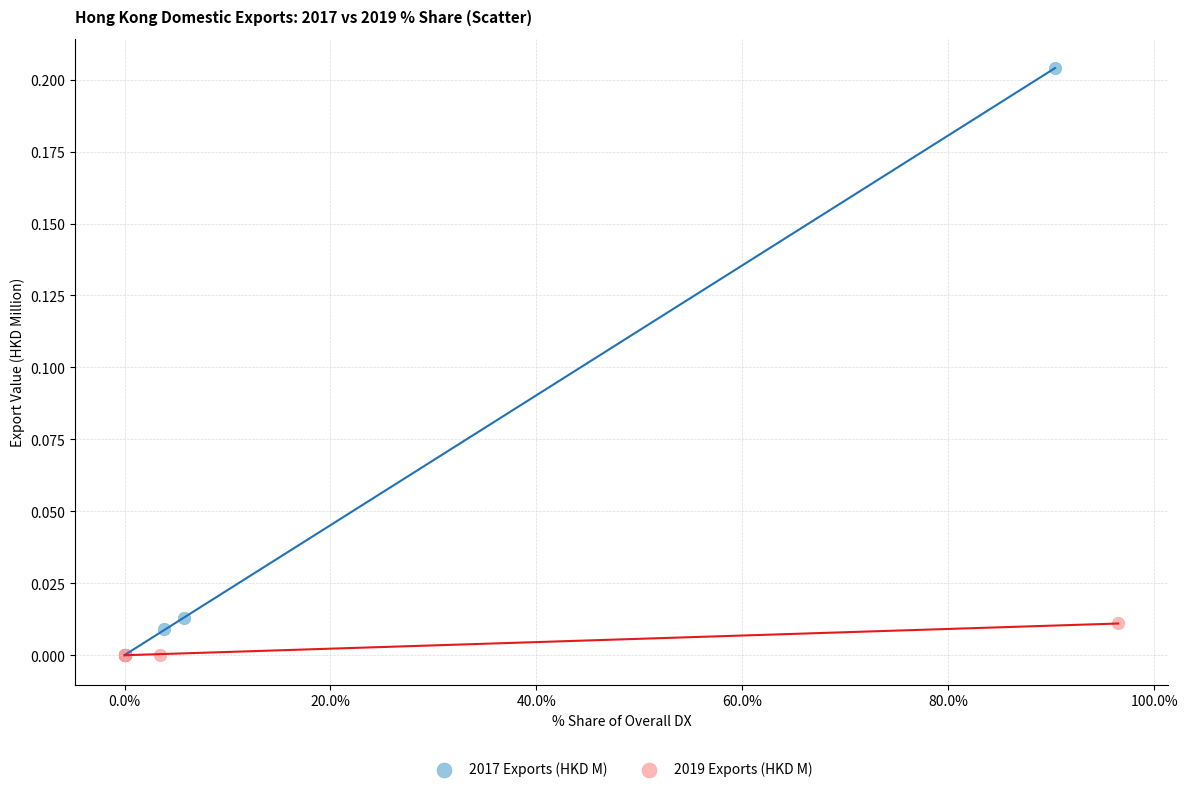

What are all the series names shown in the legend?

2017 Exports (HKD M), 2019 Exports (HKD M)